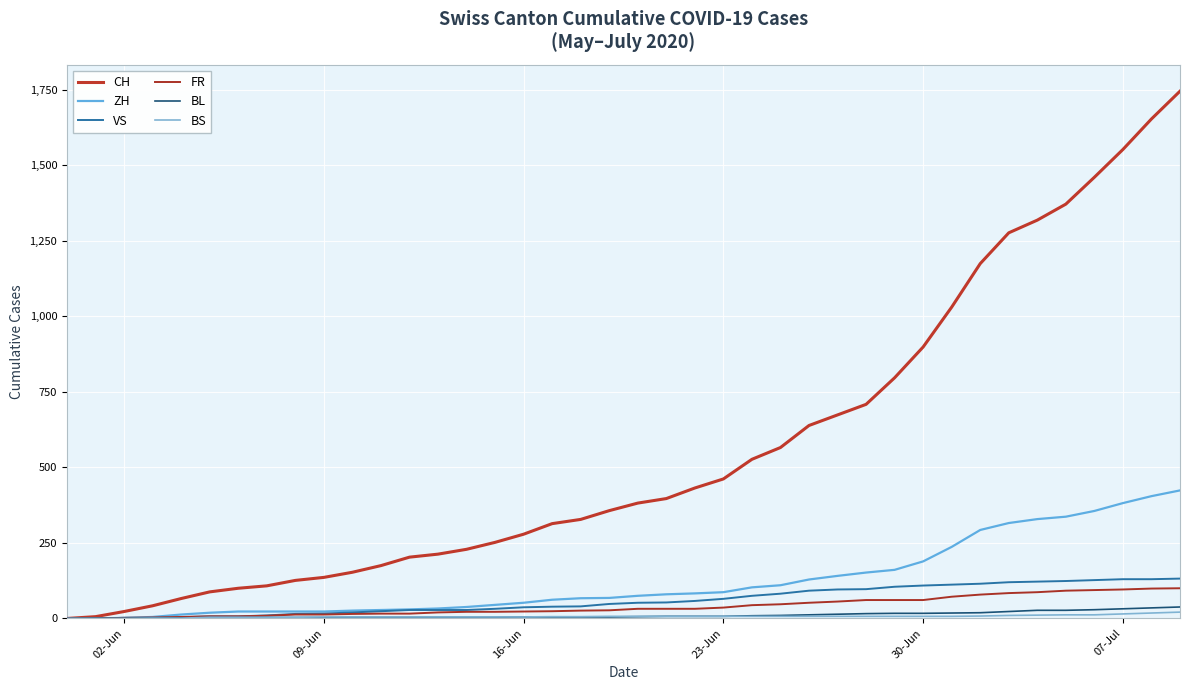

Where do BL and ZH first cross each other?

09-Jun and 16-Jun